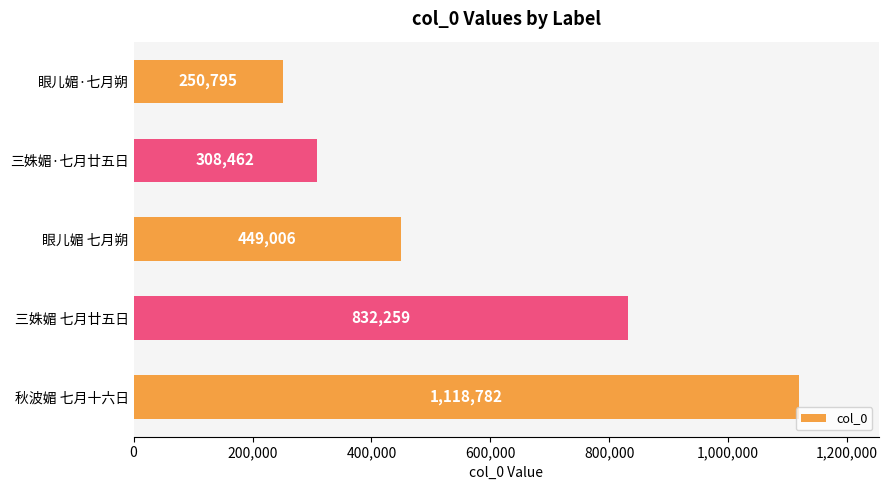

The value at 三姝媚 七月廿五日 is 1287659. True or false?

False